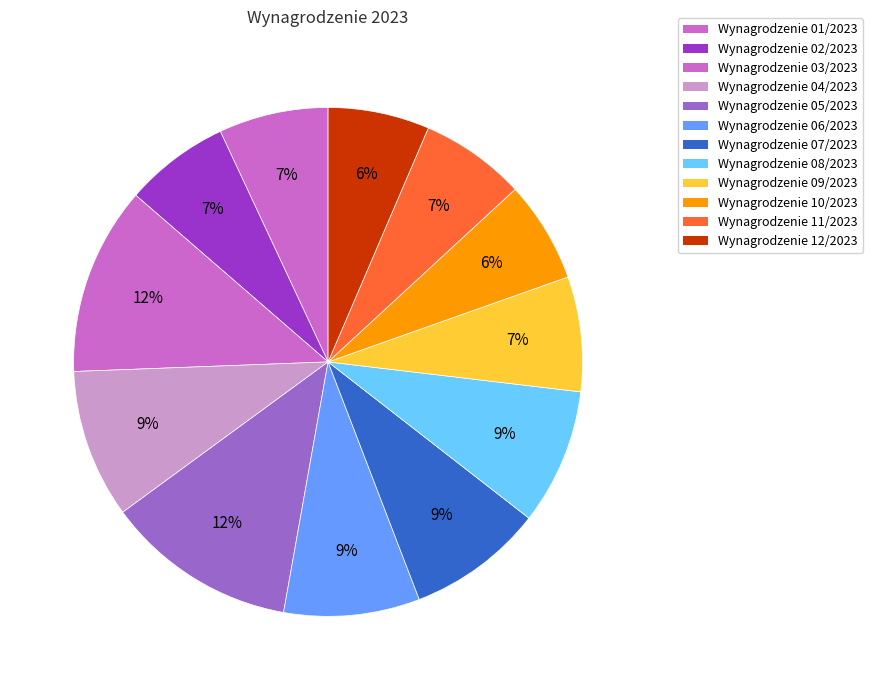

Count the number of slices in the pie.

12